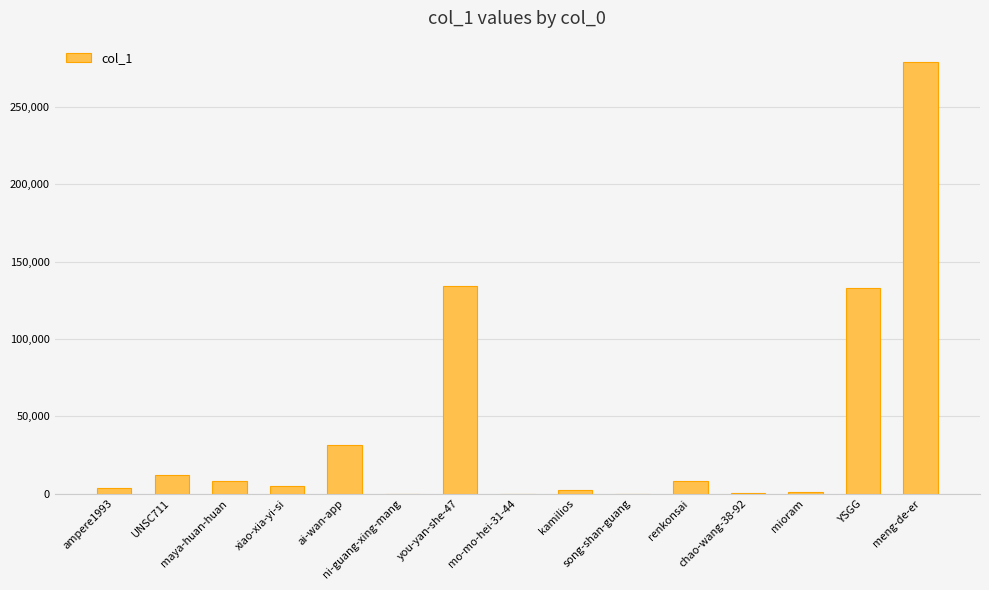

What is the greatest value displayed?

278817